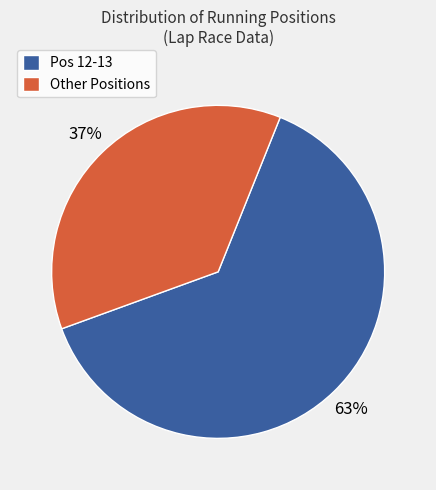

Does any single category account for the majority?

Yes